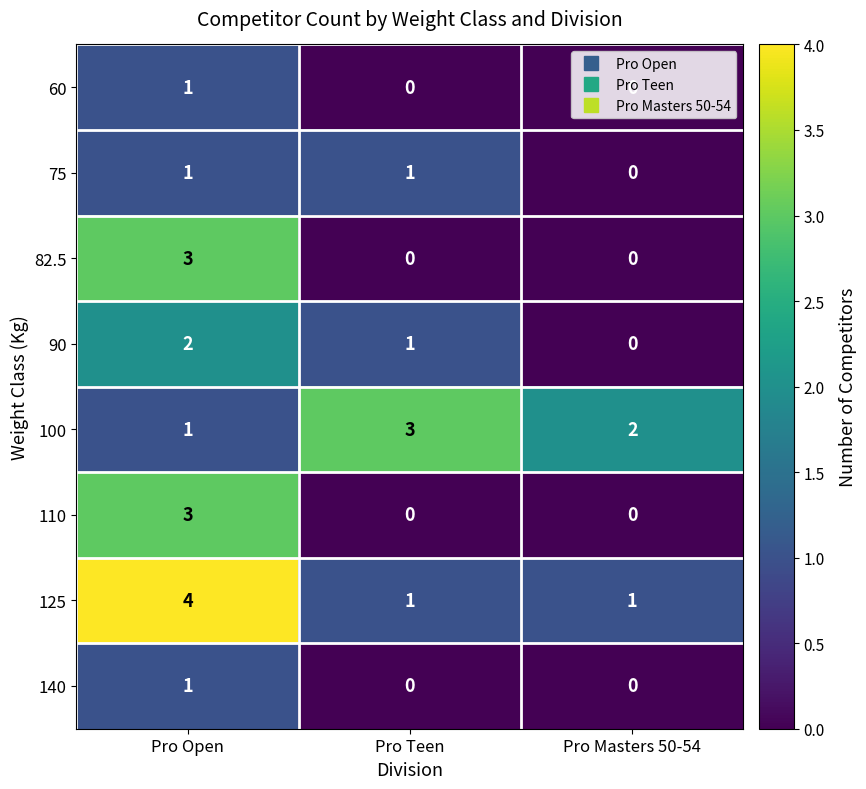

What is the difference between the maximum and minimum values in the 125 series?

3